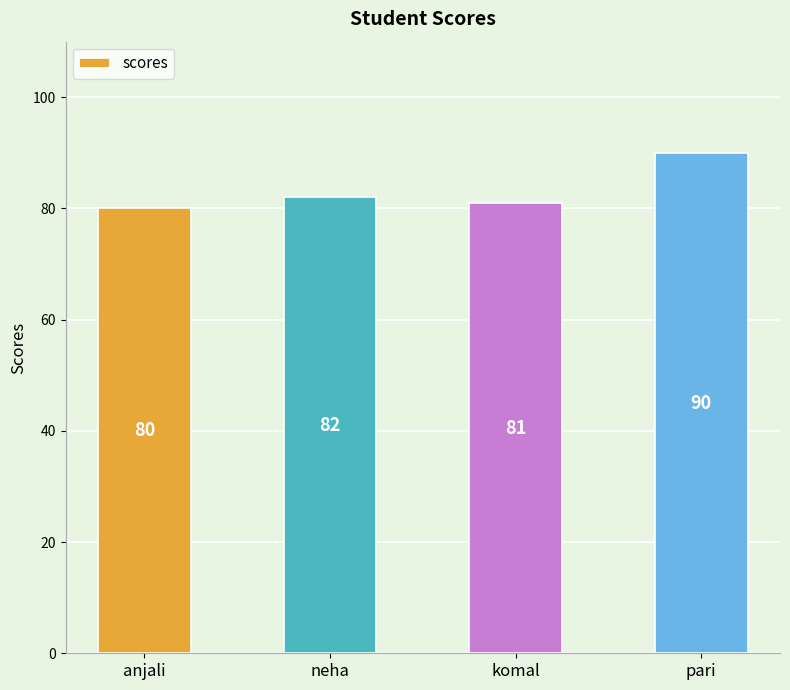

What is the label of the 1st bar from the right?

pari